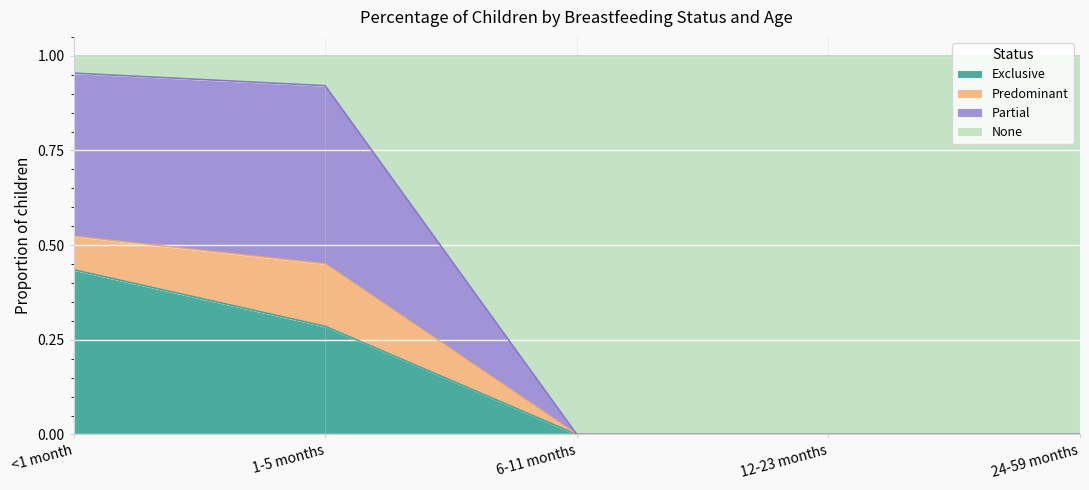

Which category has the highest value in the Exclusive series?

<1 month